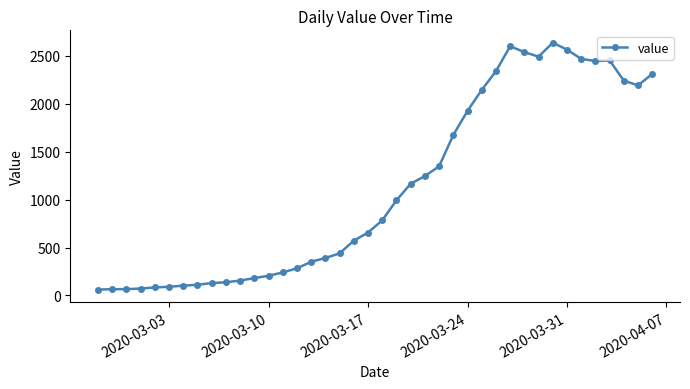

True or false: there are more than 0 points higher than both neighbors.

True